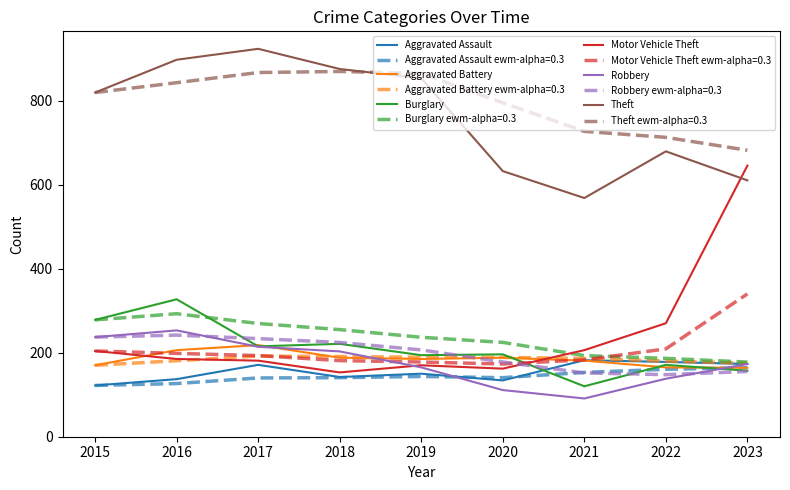

What is the total value across all series at 2016?

3887.5